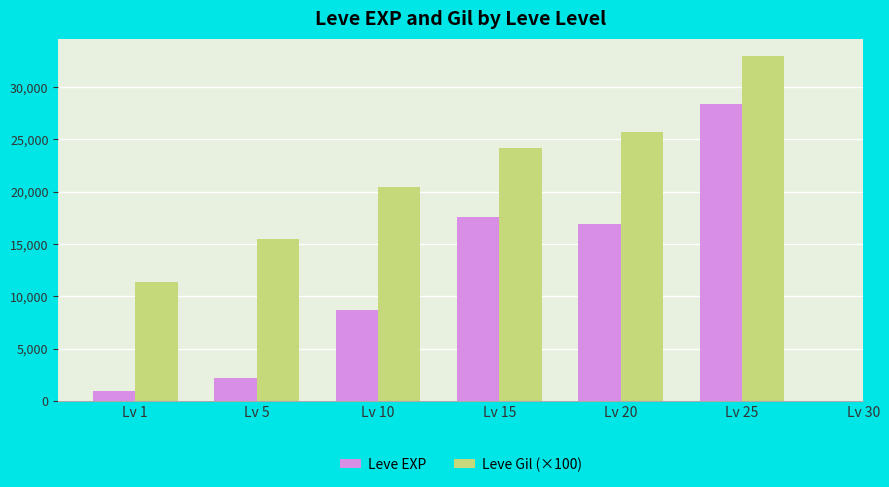

What are all the series names shown in the legend?

Leve EXP, Leve Gil (×100)